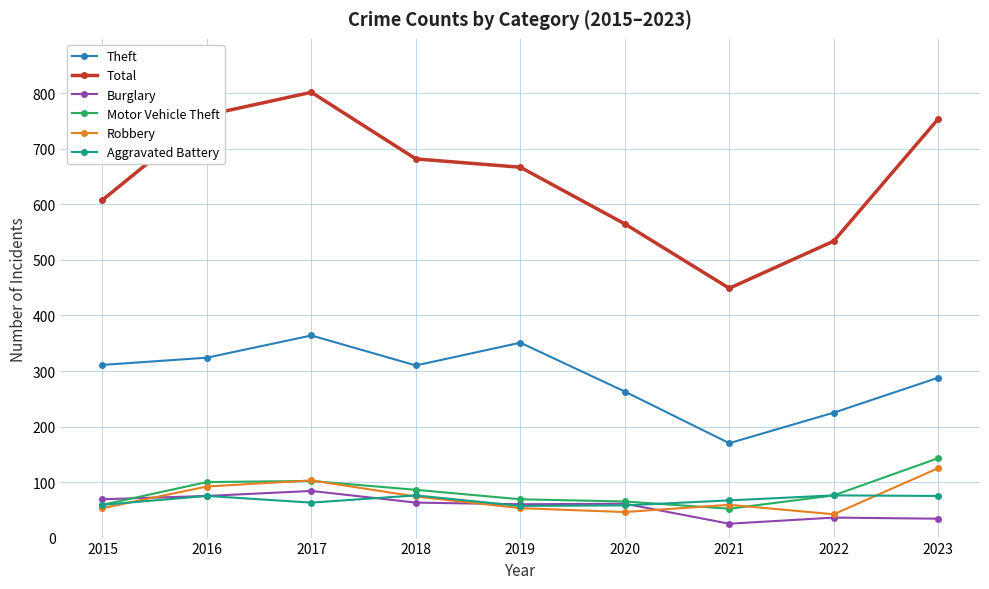

What is the total value across all series at 2021?

822